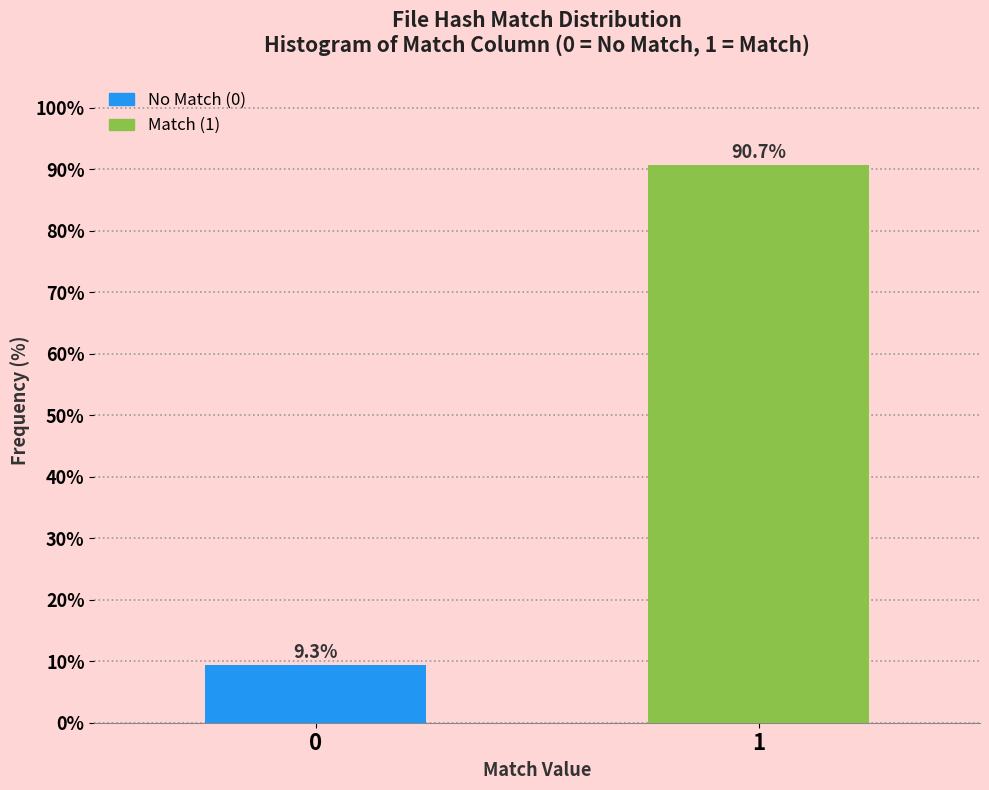

Reading left to right, what are all the values shown in this chart?

9.3	90.7